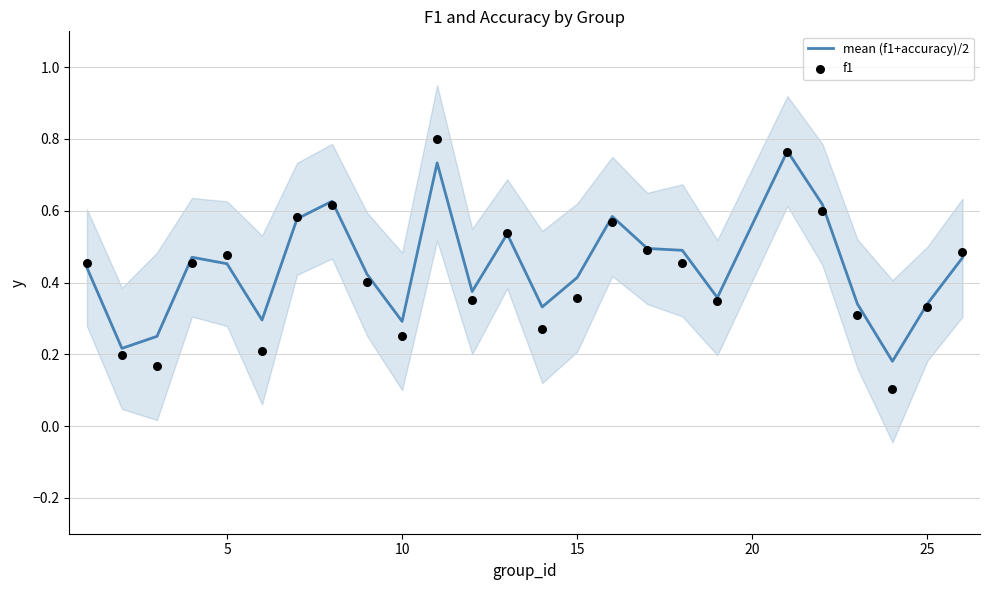

At how many categories does at least one series exceed 0?

25